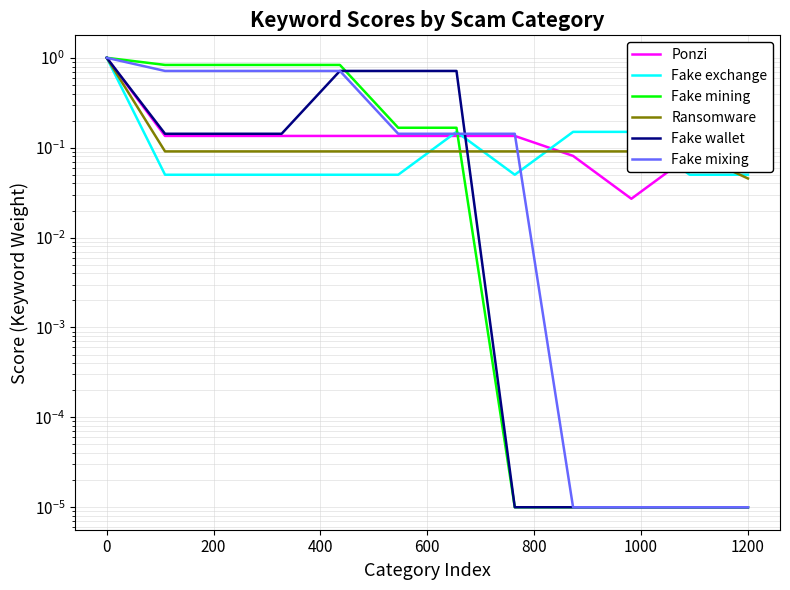

What is the value of the Fake wallet point at the 2nd from the left?

0.1